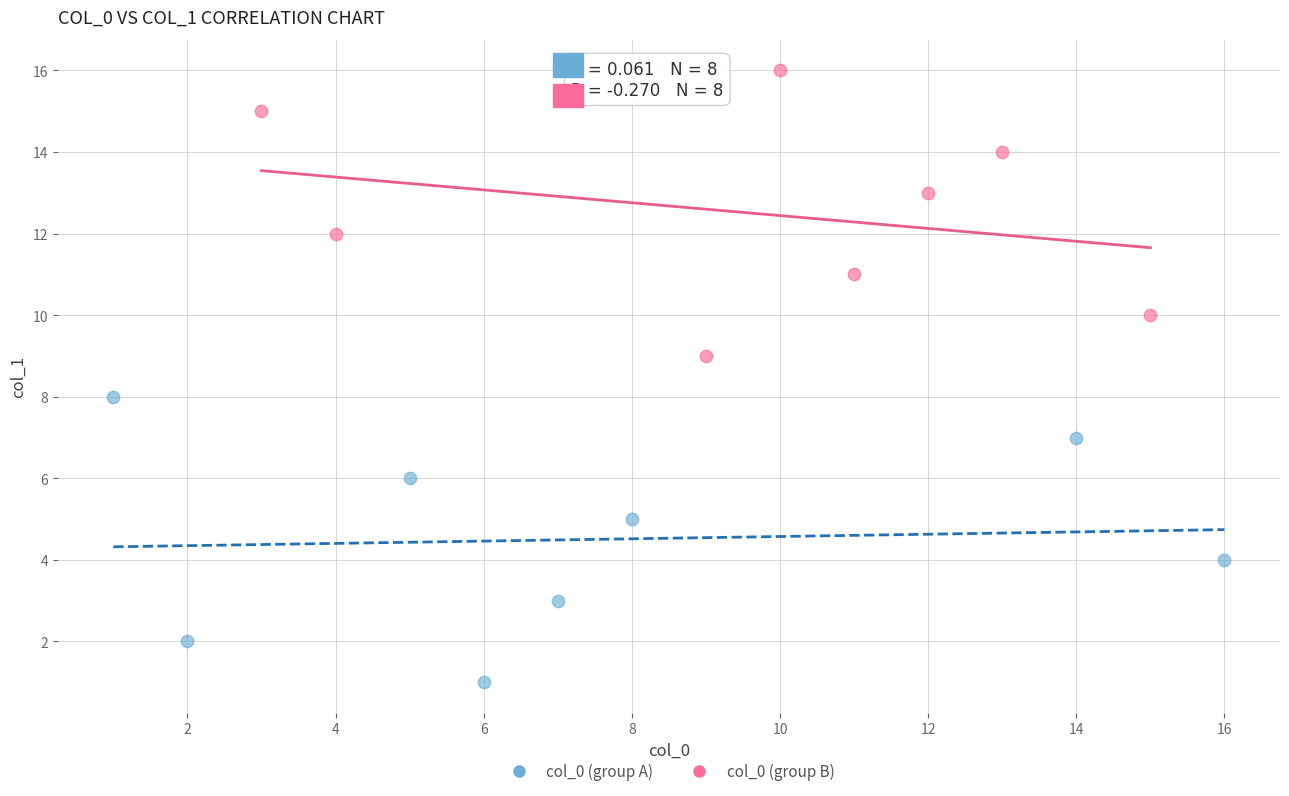

Which series reaches the maximum Y coordinate?

col_0 (group B)